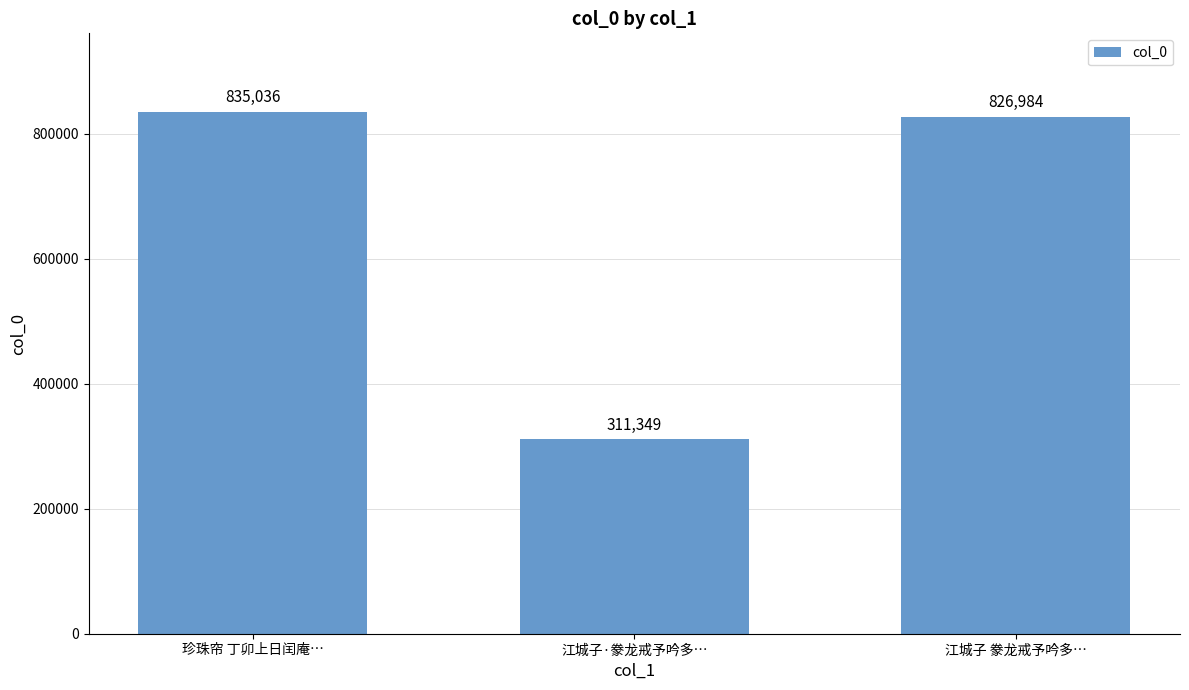

Is it true that the value at 江城子 豢龙戒予吟多… is 475949?

False